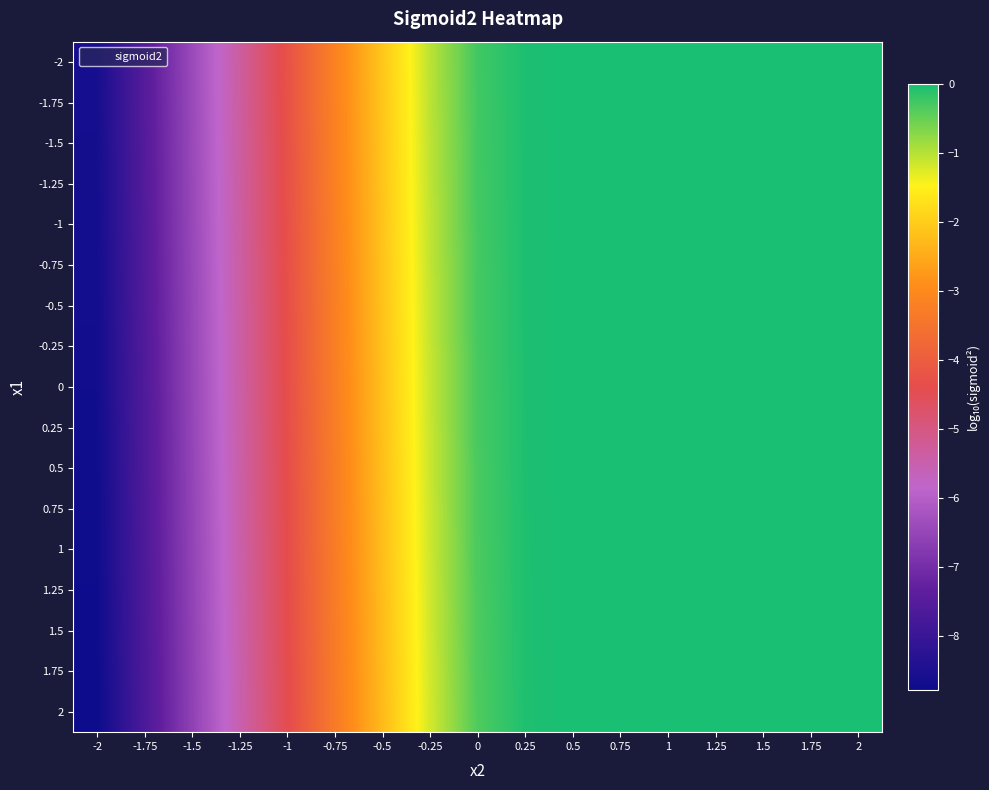

What is the minimum value shown in the chart?

-8.8